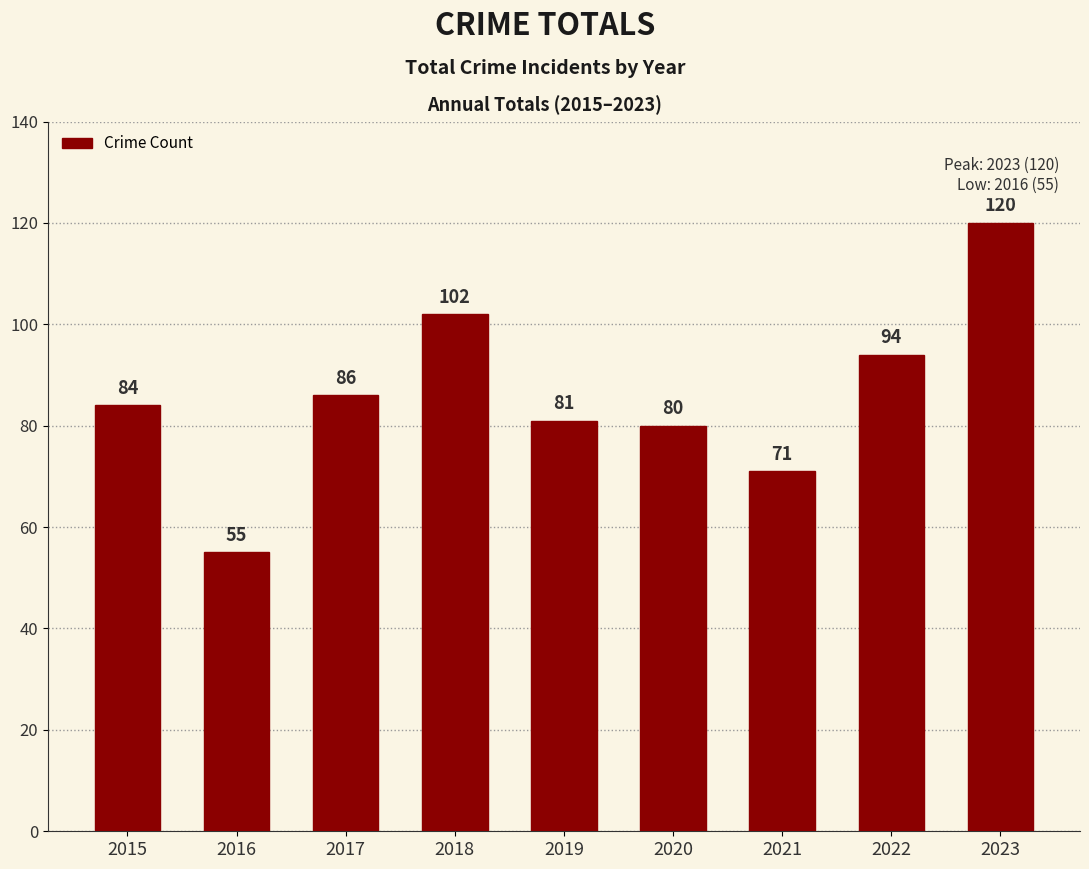

What is the smallest value displayed?

55